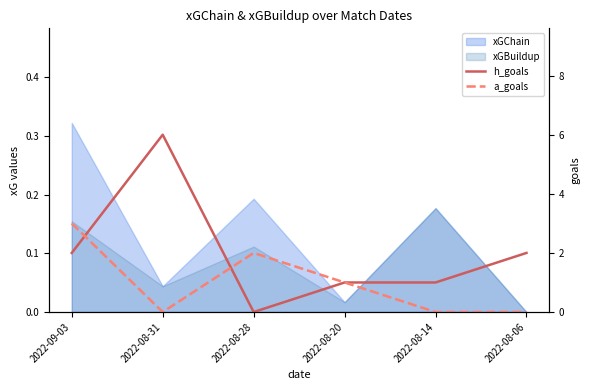

Where is the first local minimum for h_goals?

2022-08-28